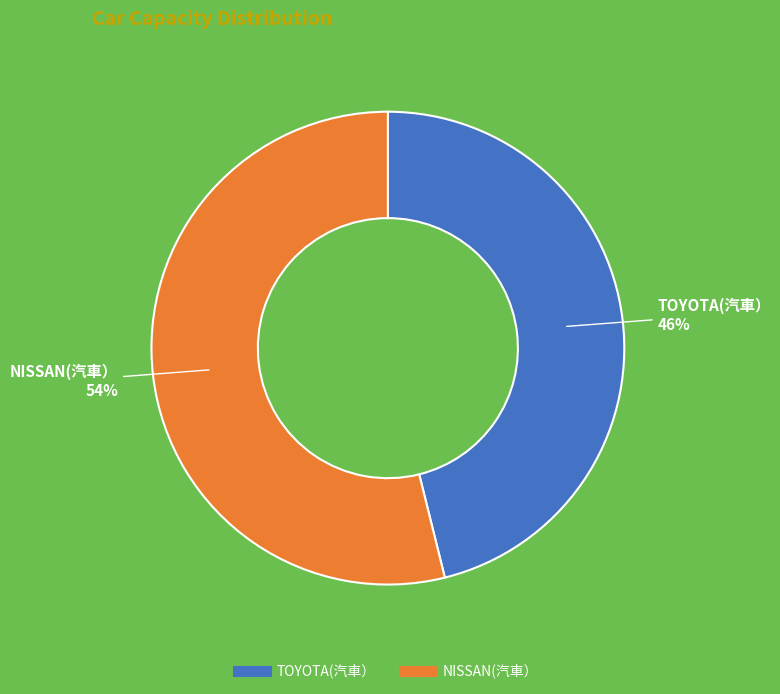

To the nearest percent, what is the difference between the TOYOTA(汽車） and NISSAN(汽車） slice percentages?

8%